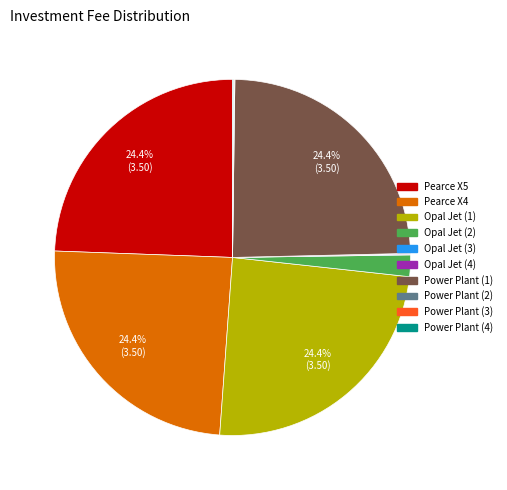

How much of the chart is everything except Power Plant (1)?

75.6%